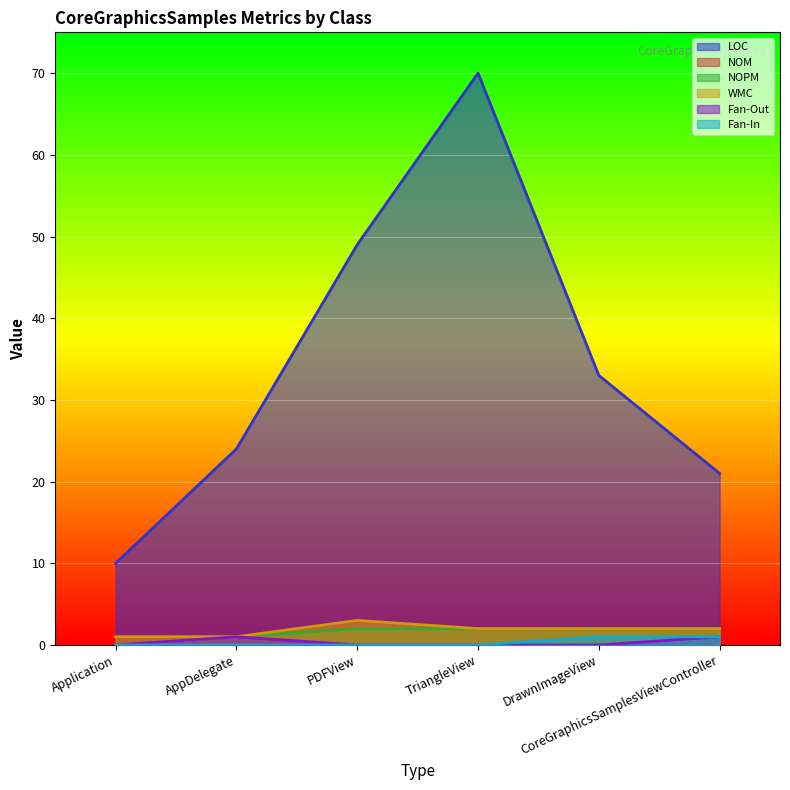

True or false: NOPM and NOM cross at least once.

False